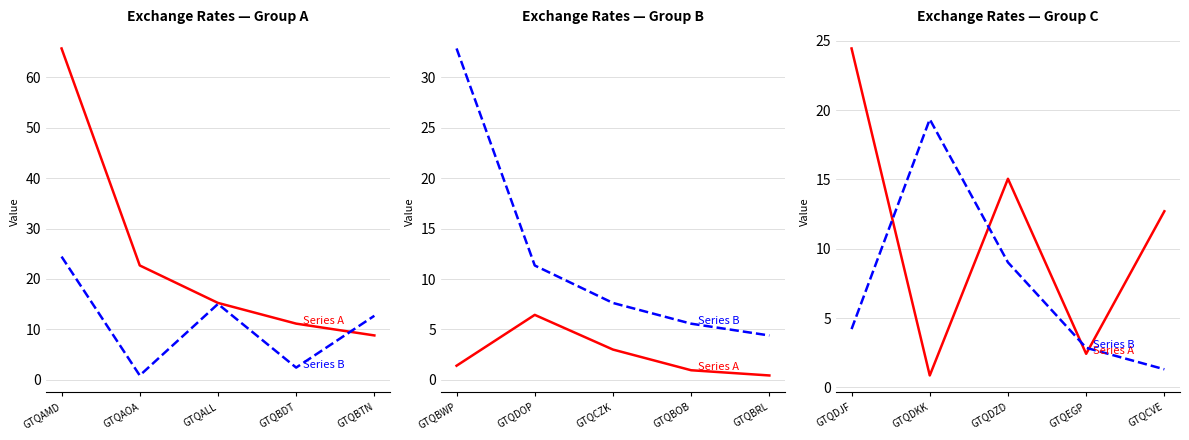

What are all the series names shown in the legend?

Series A, Series B